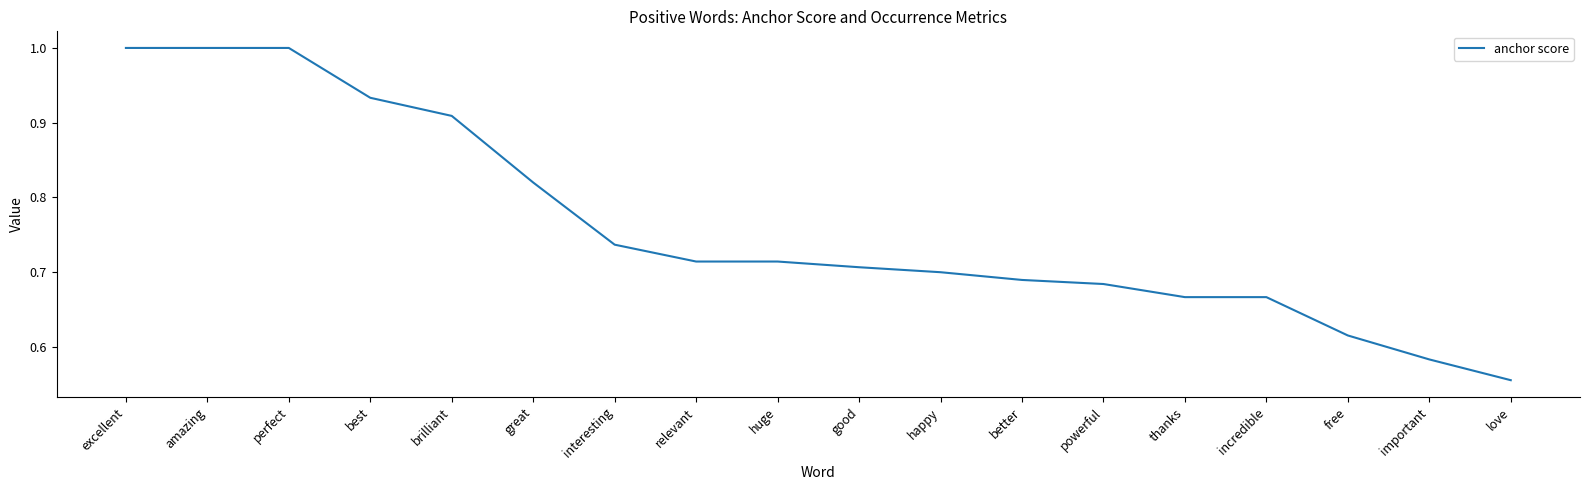

At which label is the value closest to 0?

love